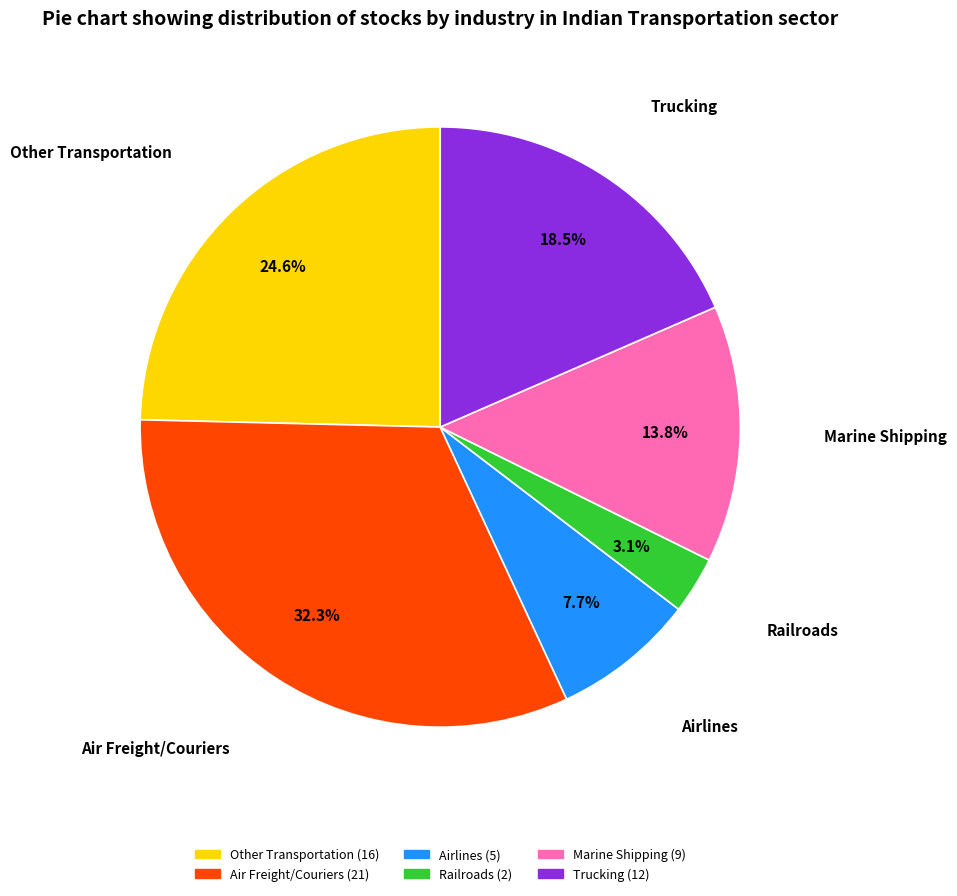

Does Marine Shipping represent more than half of the total?

No